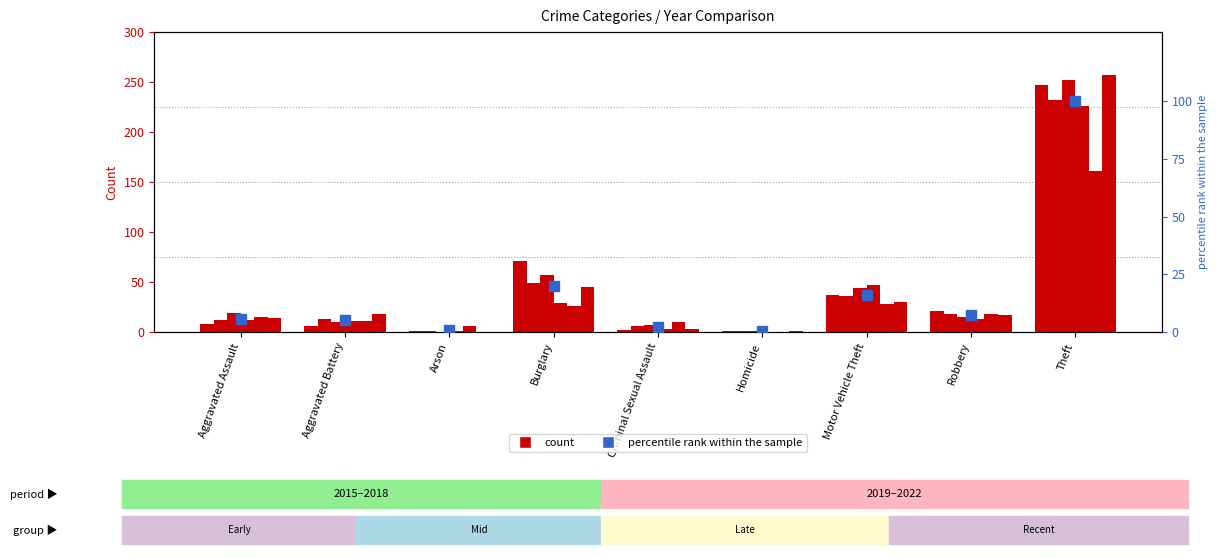

Which has a higher value, Motor Vehicle Theft or Criminal Sexual Assault?

Motor Vehicle Theft